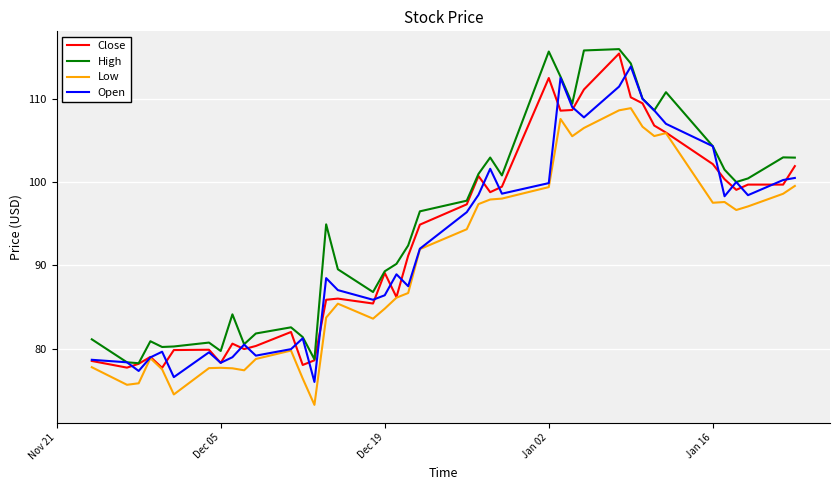

What is the greatest value displayed?

116.0